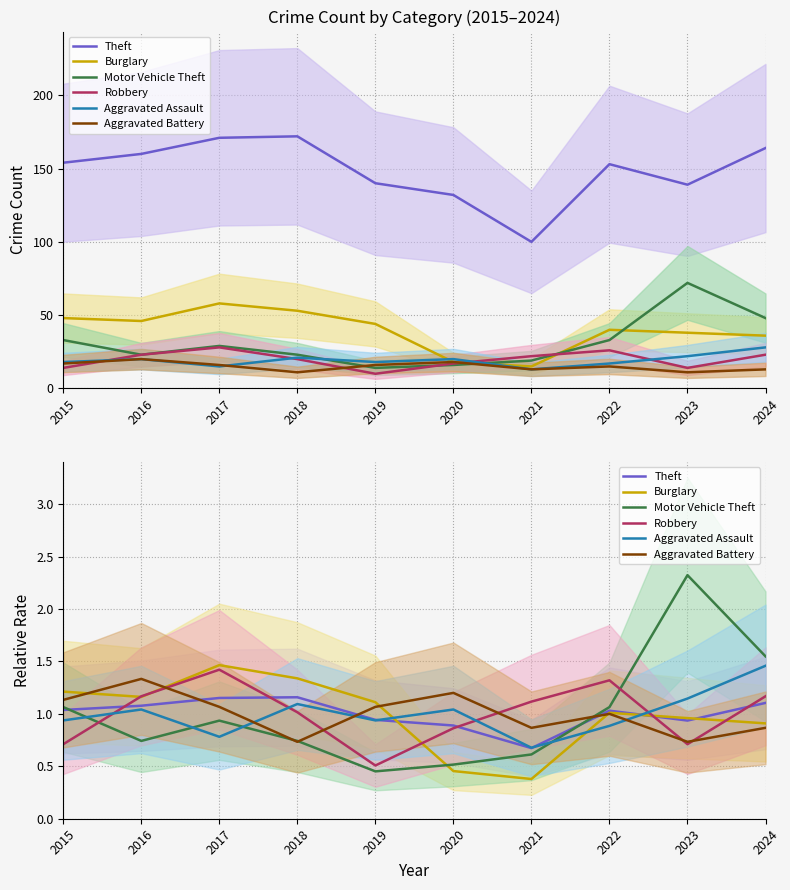

What is the value of the Theft point at the 5th from the left?

0.9